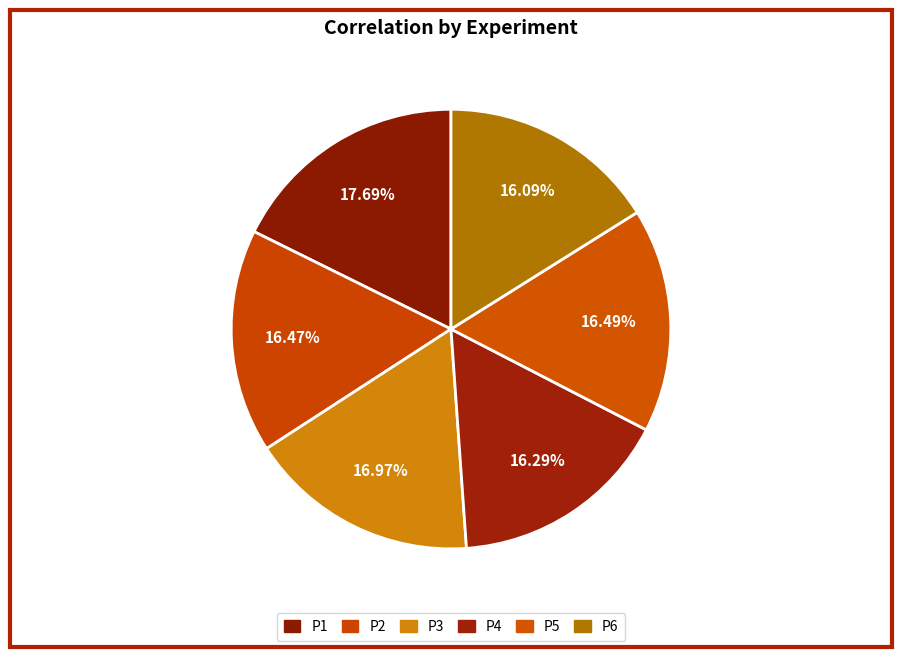

What percentage is the P5 slice, to the nearest percent?

16%